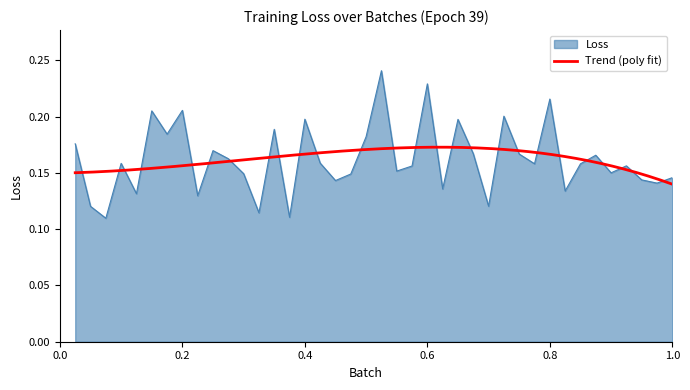

Reading left to right, what are all the values shown in this chart?

0.2	0.1	0.1	0.2	0.1	0.2	0.2	0.2	0.1	0.2	0.2	0.1	0.1	0.2	0.1	0.2	0.2	0.1	0.1	0.2	0.2	0.2	0.2	0.2	0.1	0.2	0.2	0.1	0.2	0.2	0.2	0.2	0.1	0.2	0.2	0.2	0.2	0.1	0.1	0.1